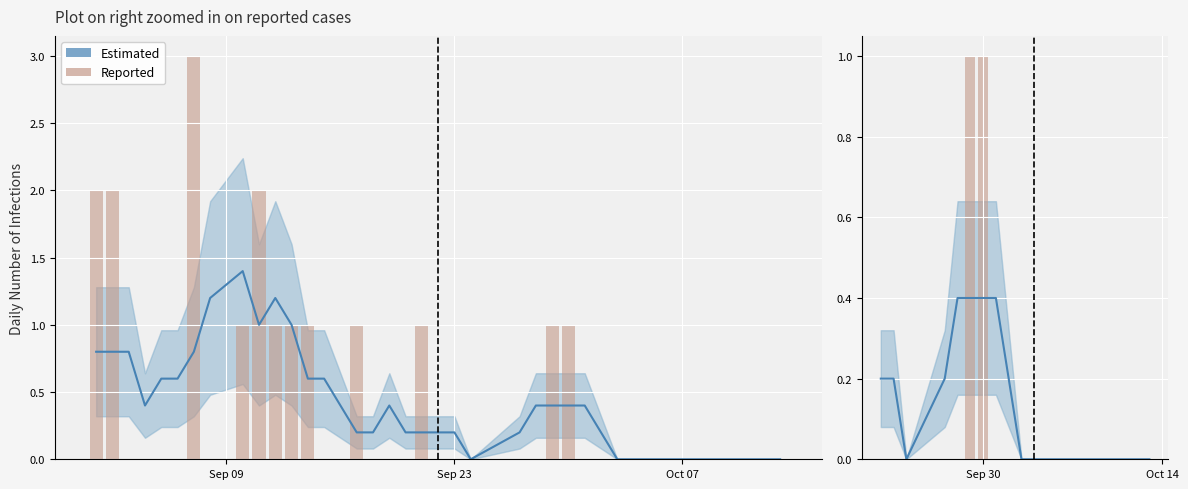

What is the difference between the maximum and minimum values?

1